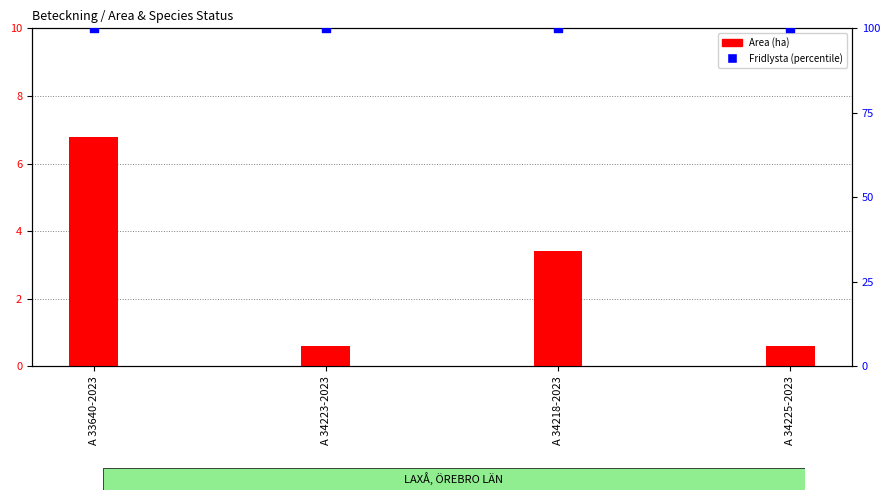

At which category is the sum across all series the highest?

A 33640-2023